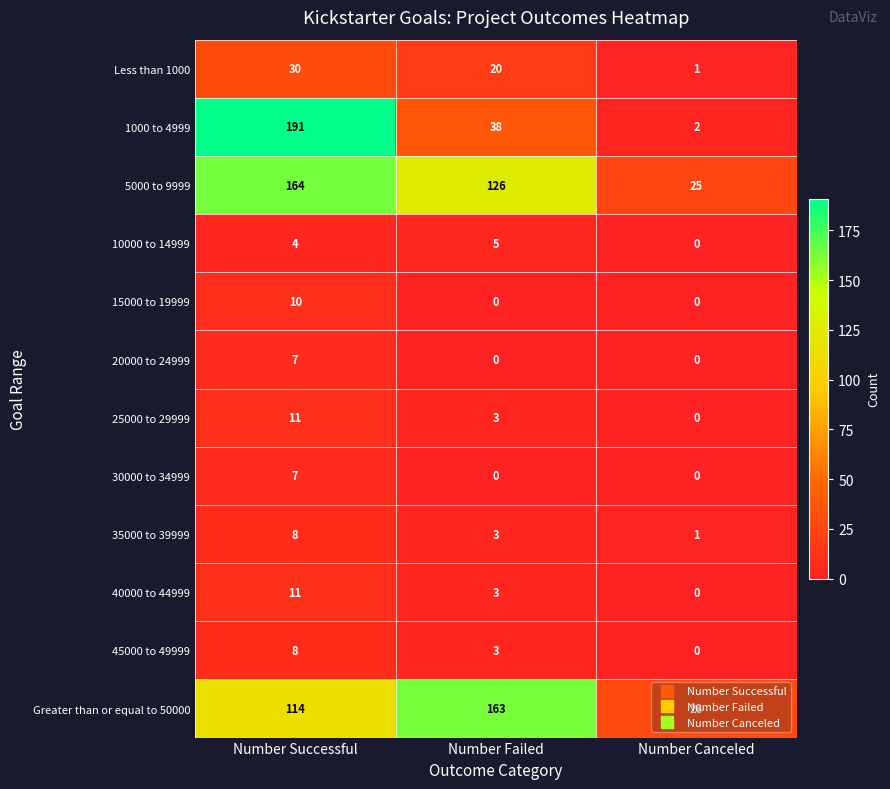

What value does the 45000 to 49999 series have at Number Successful?

8